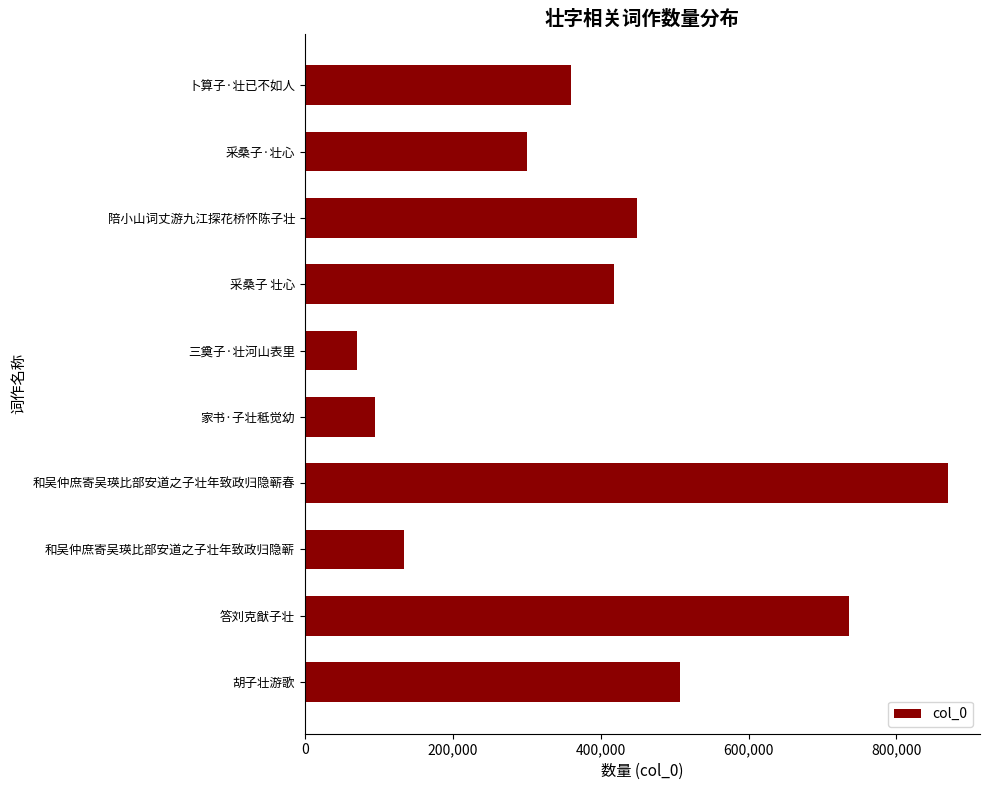

What is the label of the 1st bar from the top?

卜算子·壮已不如人